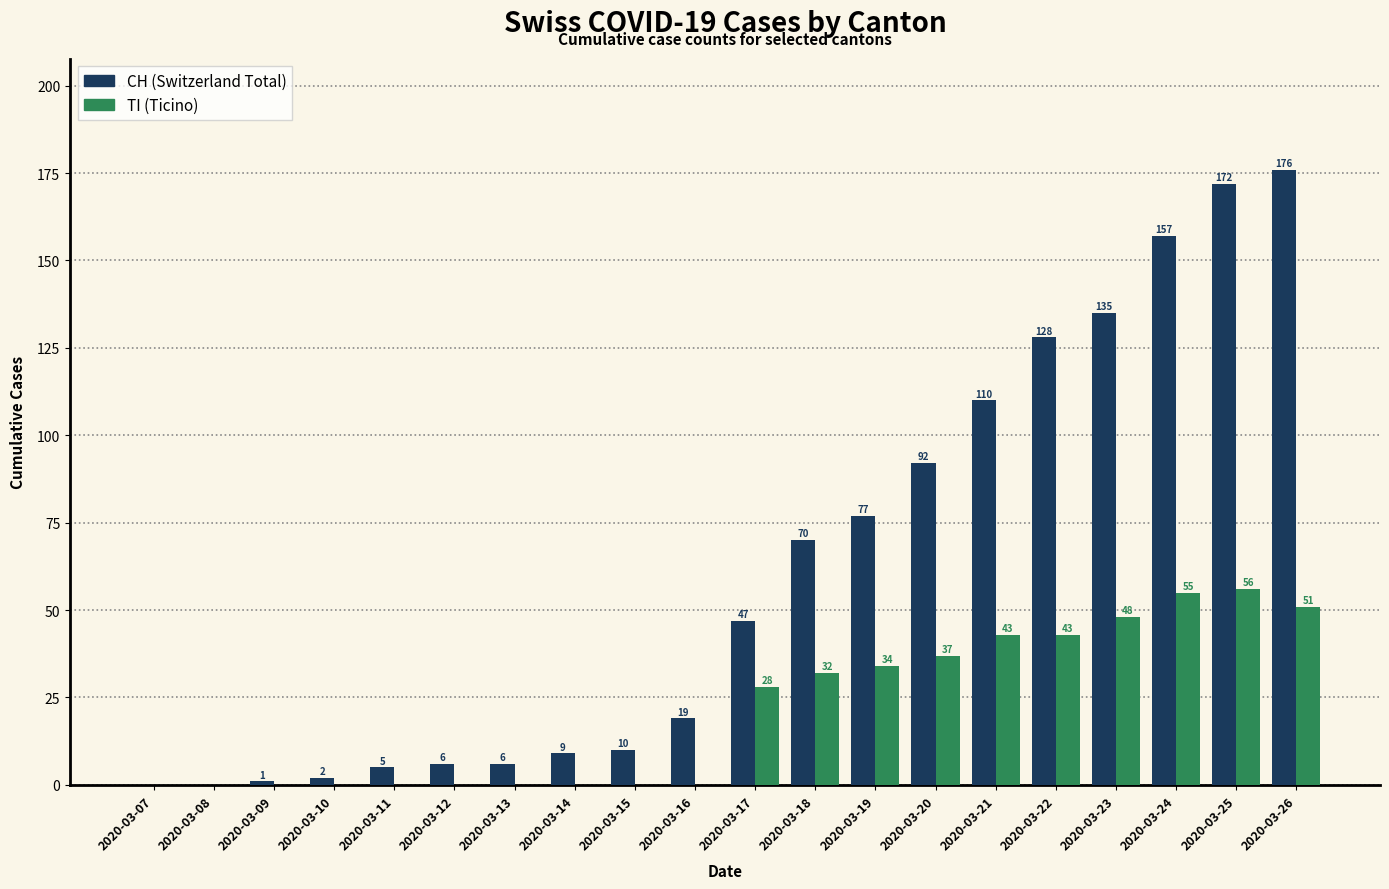

How many distinct data groups are displayed?

2